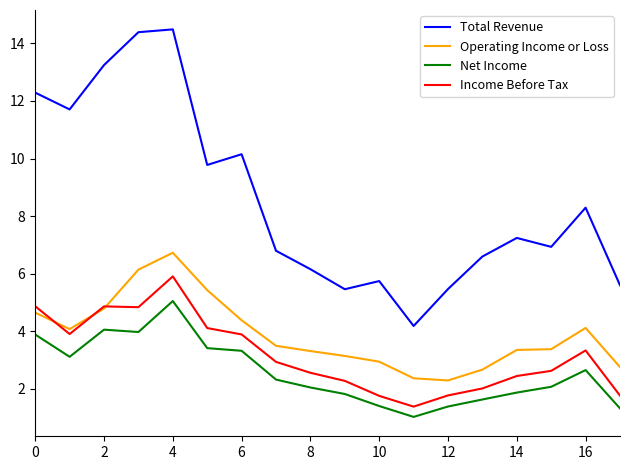

What is the difference between the second highest and minimum values in the Total Revenue series?

10.2